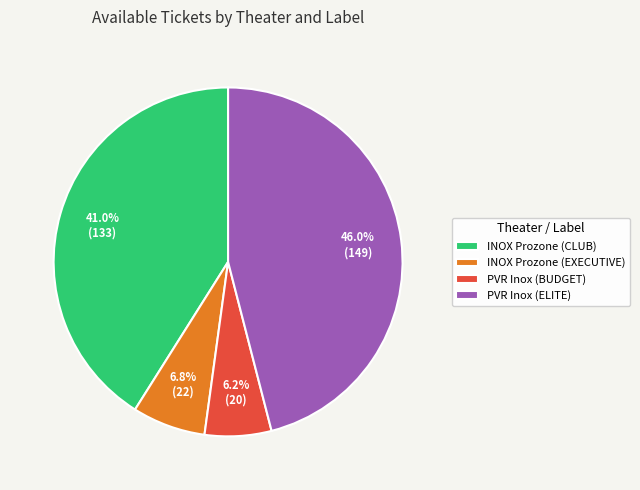

Is INOX Prozone (EXECUTIVE) the majority of the pie?

No